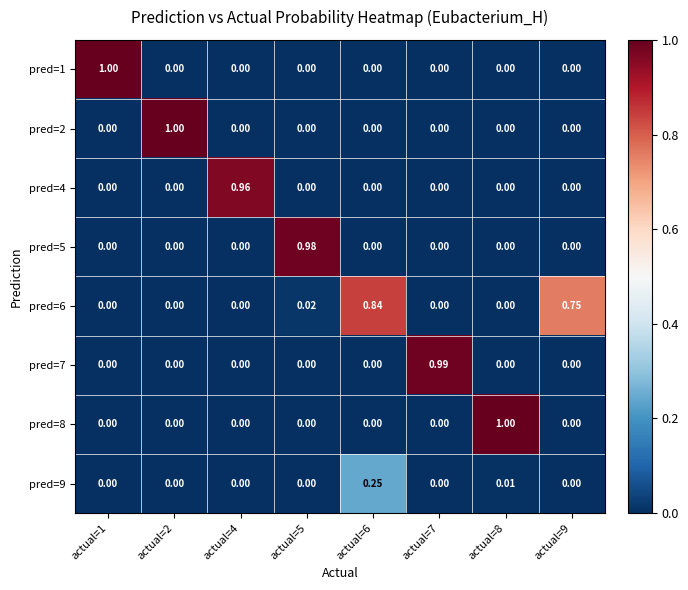

Count the number of categories in the chart.

8